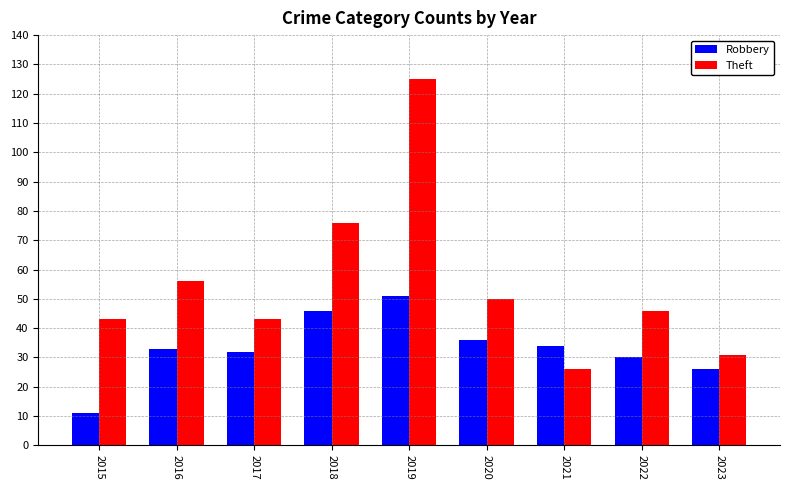

What is the spread (max minus min) of values at 2015?

32